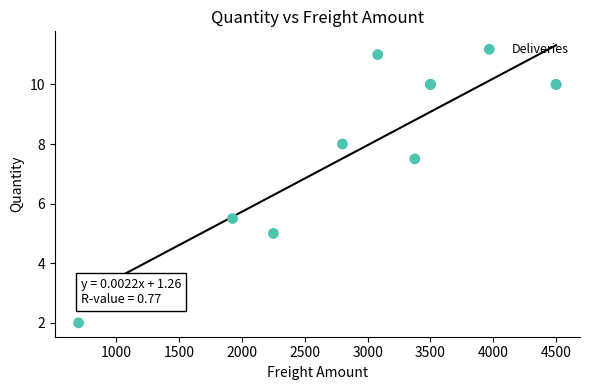

What Y value in the scatter plot is closest to 6?

5.5